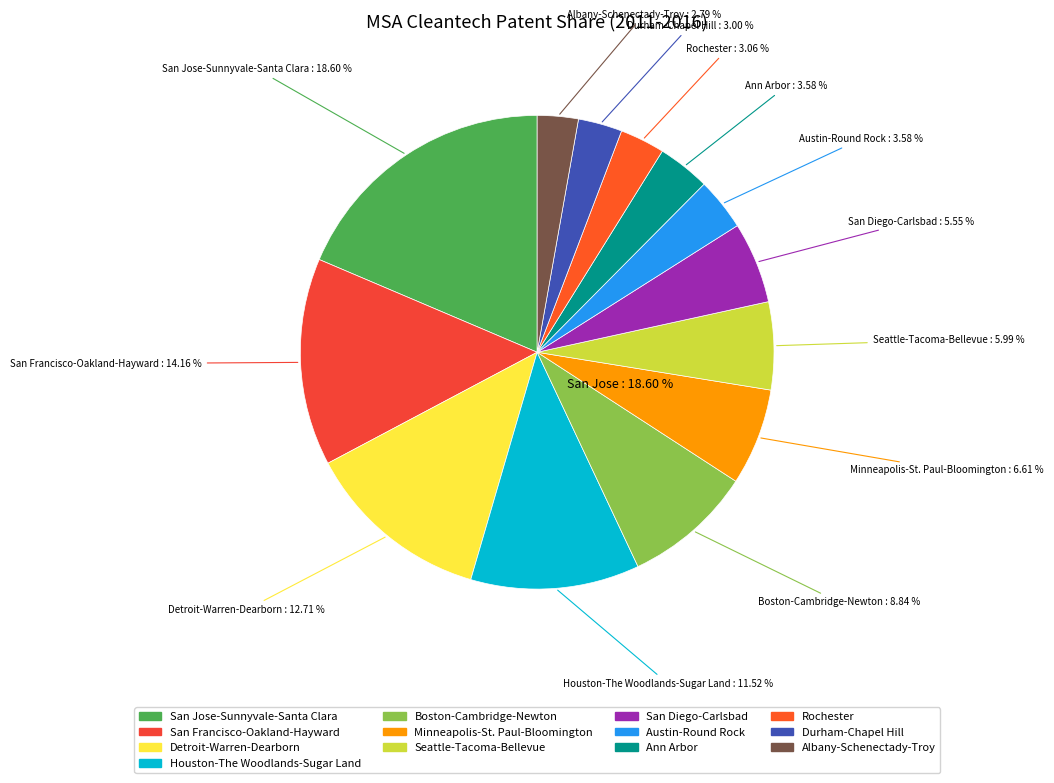

Is Detroit-Warren-Dearborn, MI the majority of the pie?

No